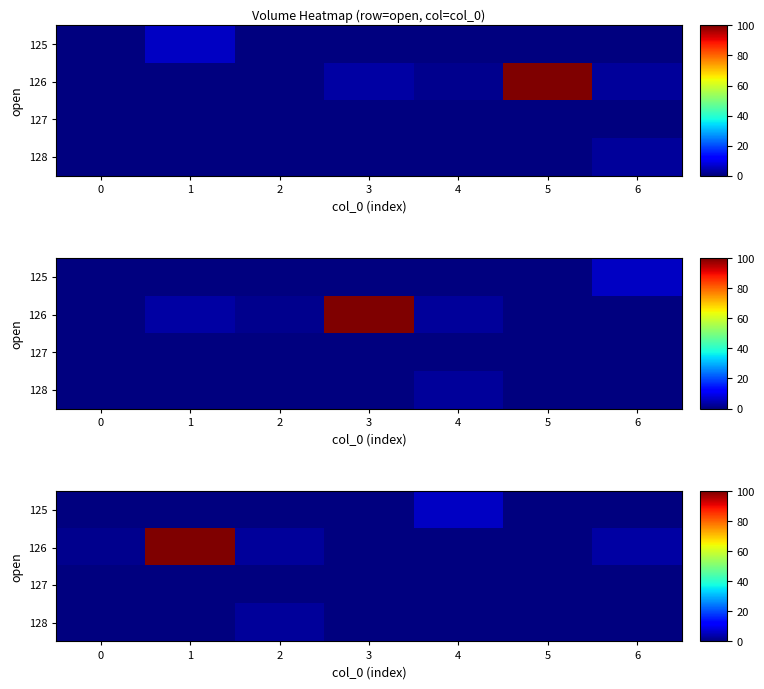

How many positive values does the 127 series have?

1